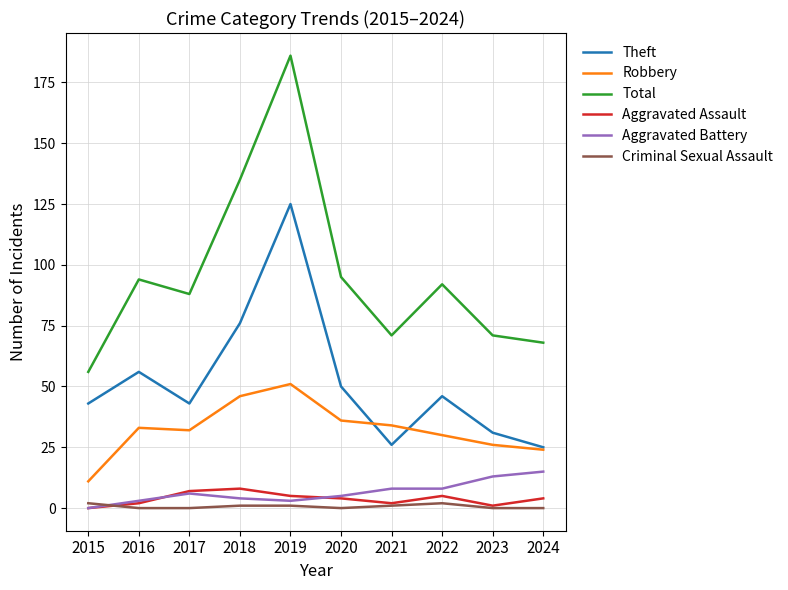

Count the number of categories in the chart.

10